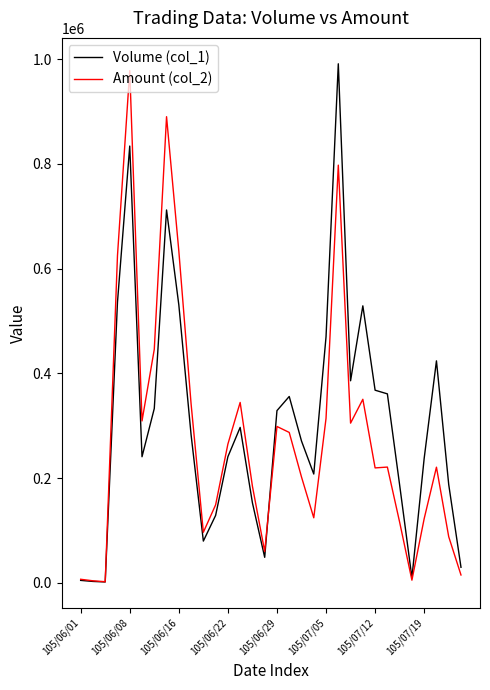

What is the maximum value shown in the chart?

991000